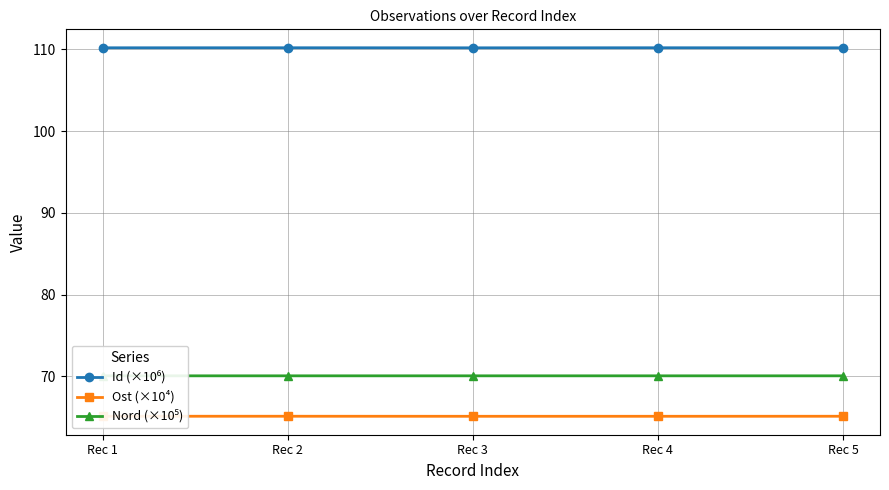

Is this an area chart (filled region under the line)?

No